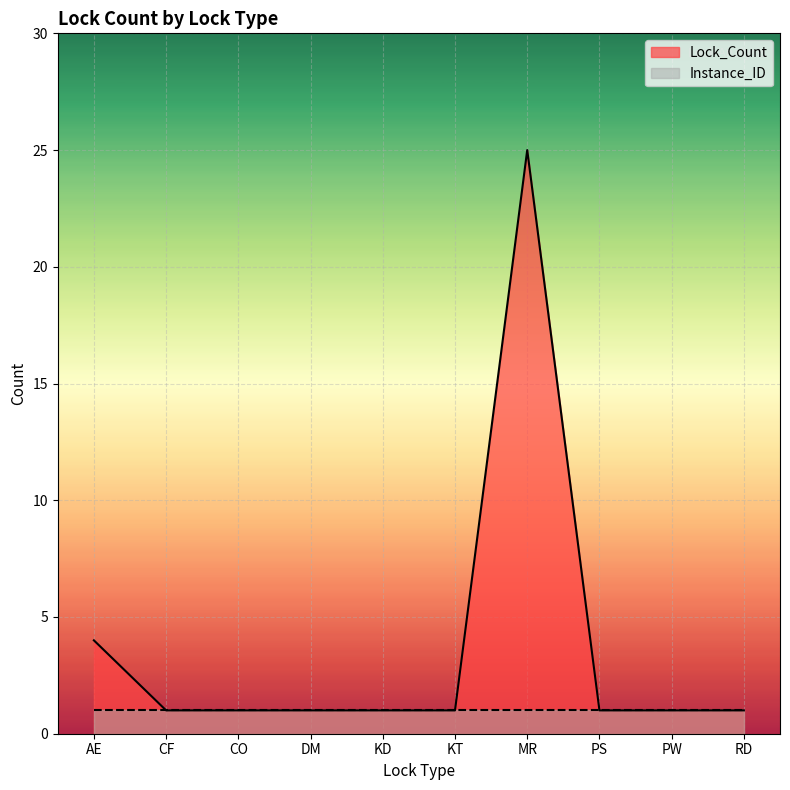

Reading right to left, extract all data points from this chart.

RD=1	PW=1	PS=1	MR=25	KT=1	KD=1	DM=1	CO=1	CF=1	AE=4